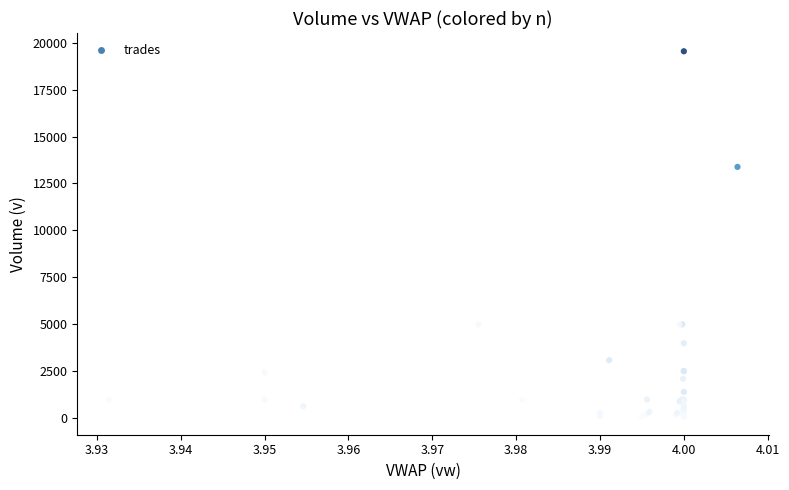

What Y value in the scatter plot is closest to 9818?

13383